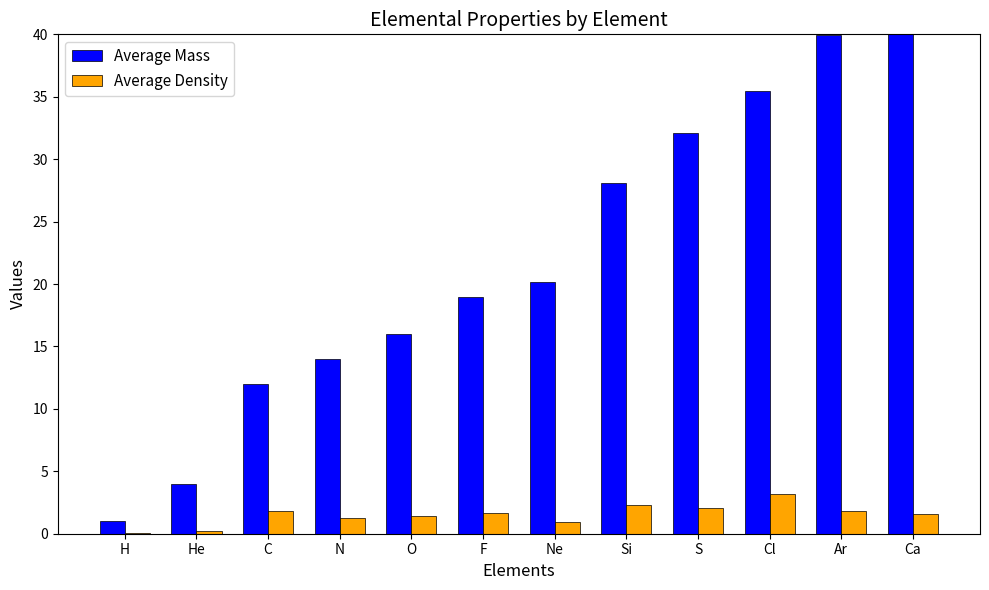

What is the greatest value displayed?

40.1